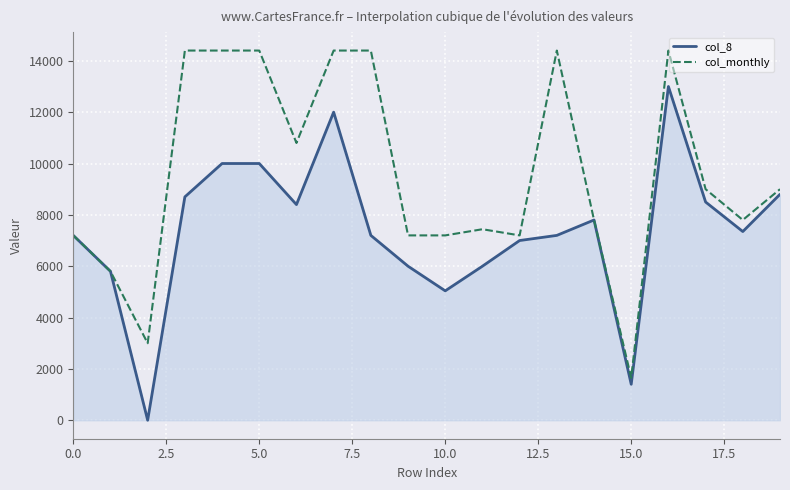

What is the minimum value for col_monthly?

1650